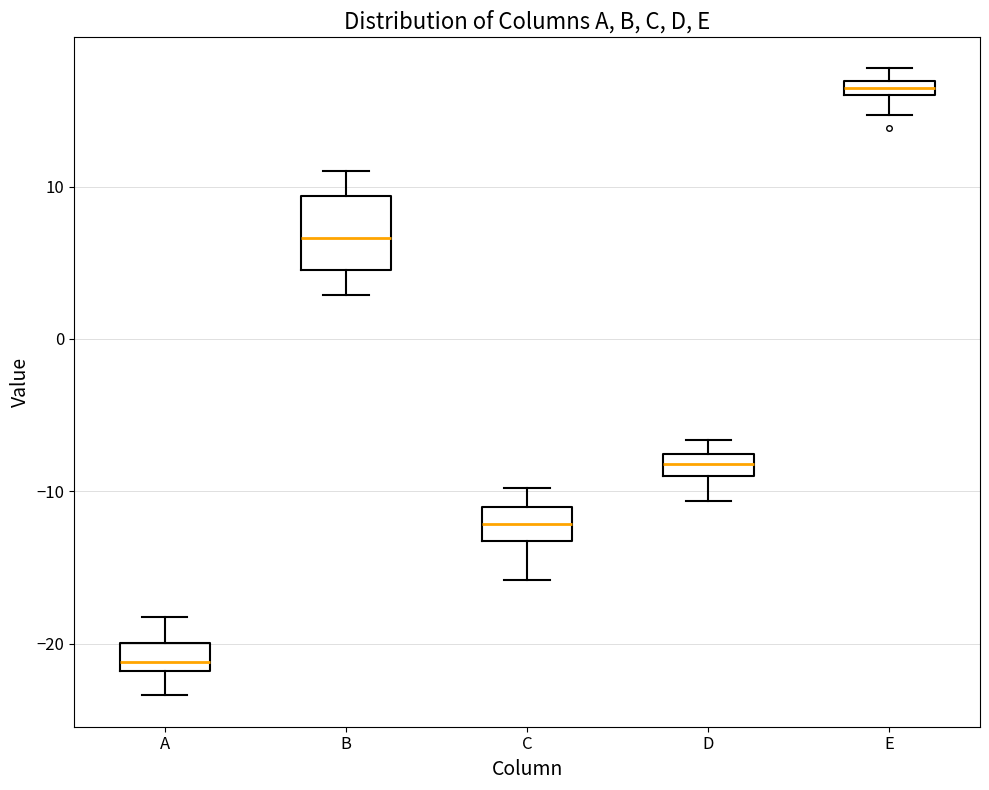

Comparing the boxes themselves (not the whiskers), which one is the tallest?

B